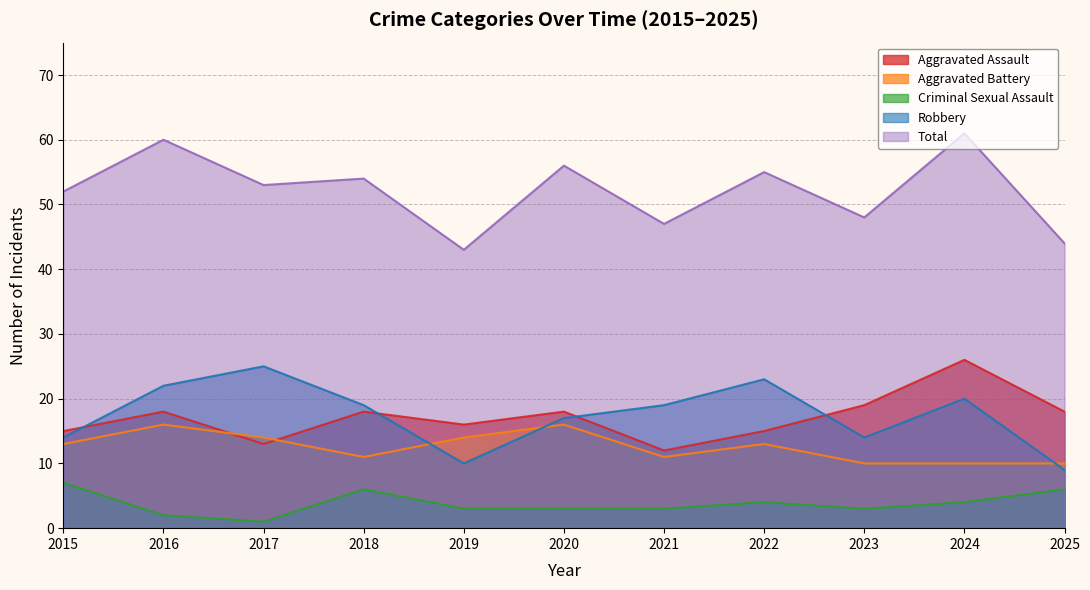

Which series changed the most between 2016 and 2023?

Total